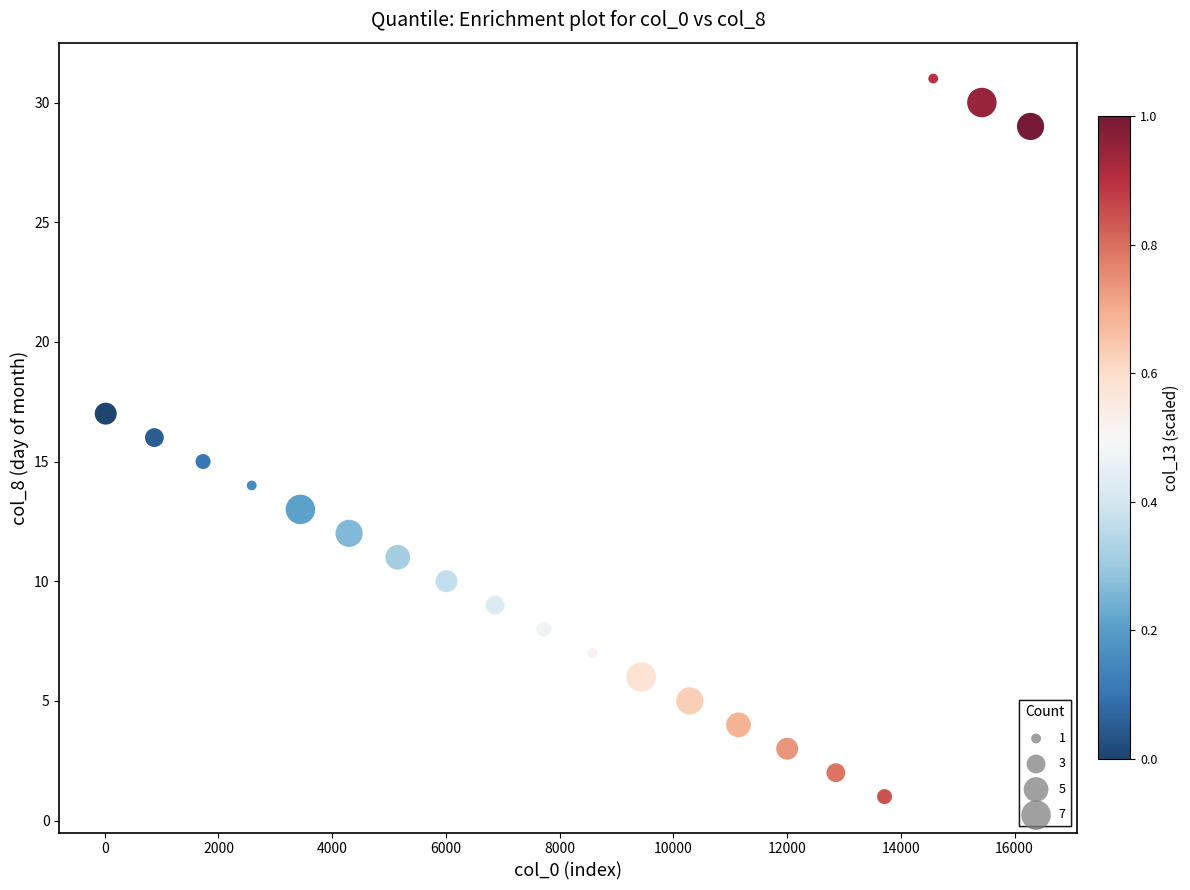

What is the range of Y values (max minus min)?

30